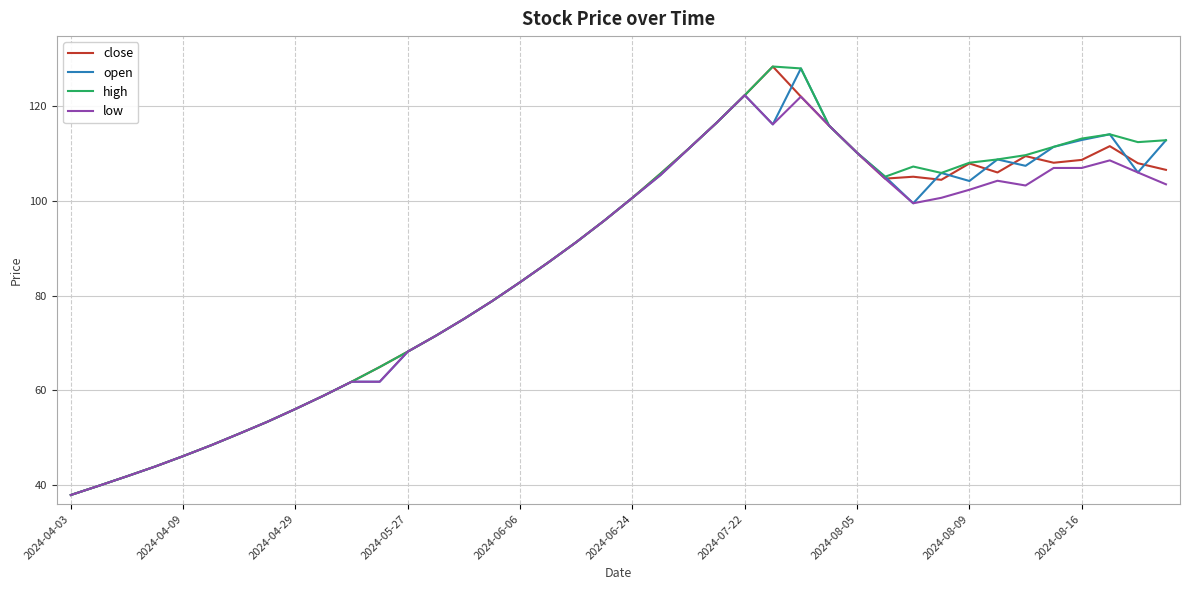

What is the minimum value for low?

38.0